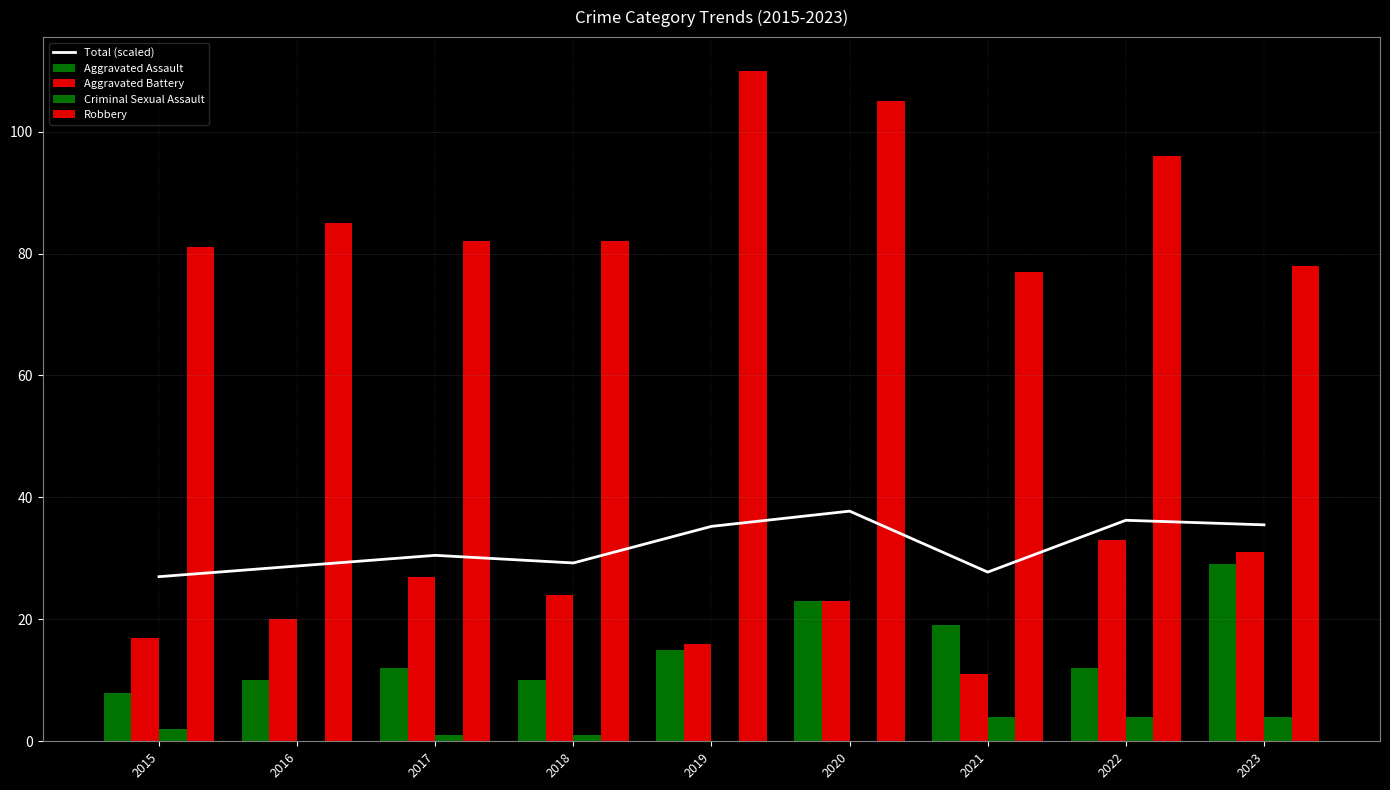

Does the chart contain stacked bars?

No